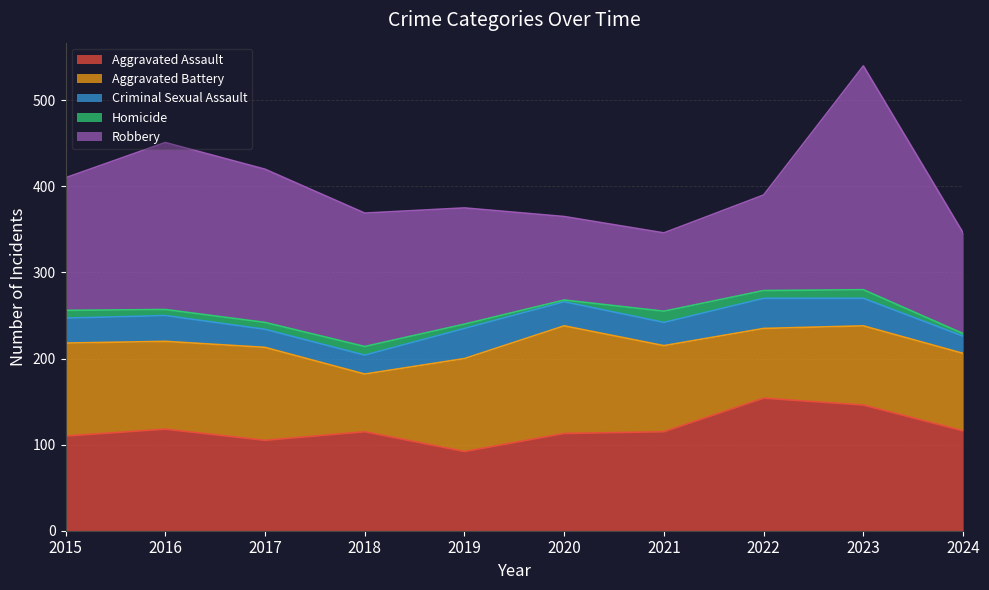

Is it true that Criminal Sexual Assault equals 29 at 2015?

True